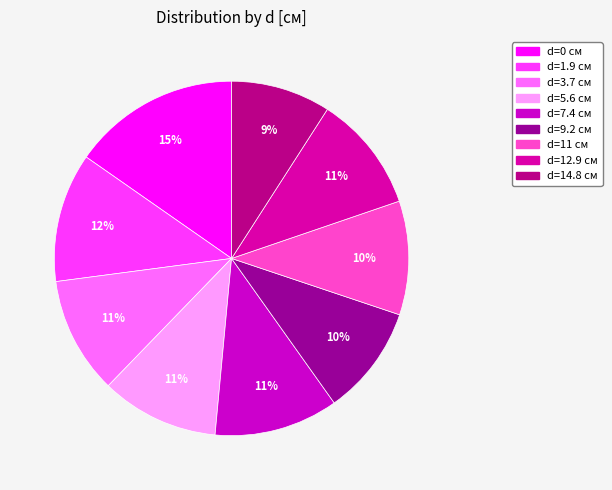

How many slices are in this pie chart?

9